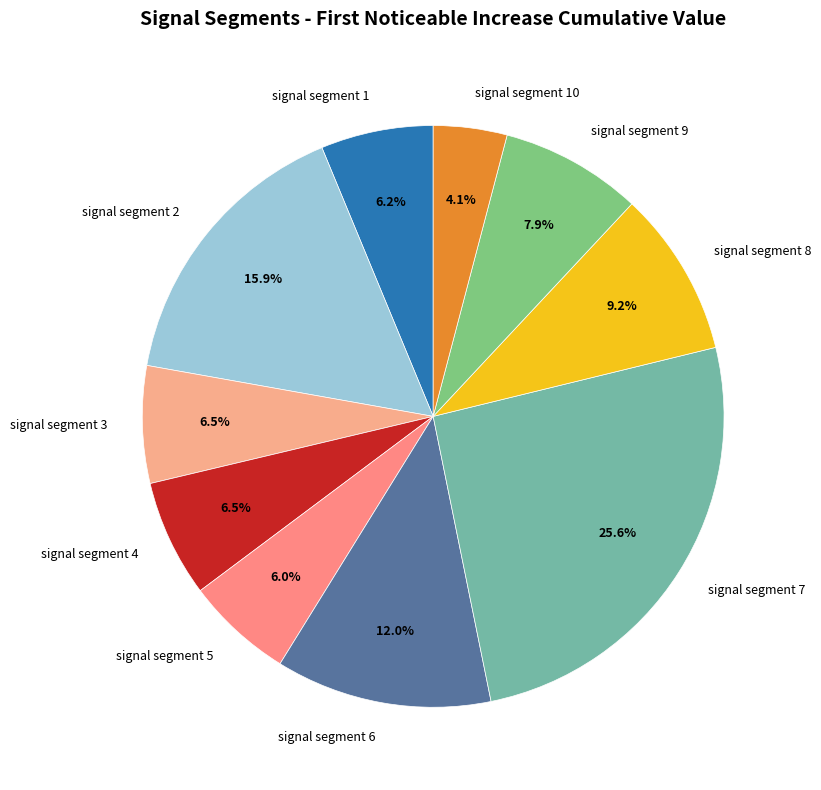

To the nearest percent, what portion does signal segment 1 represent?

6%